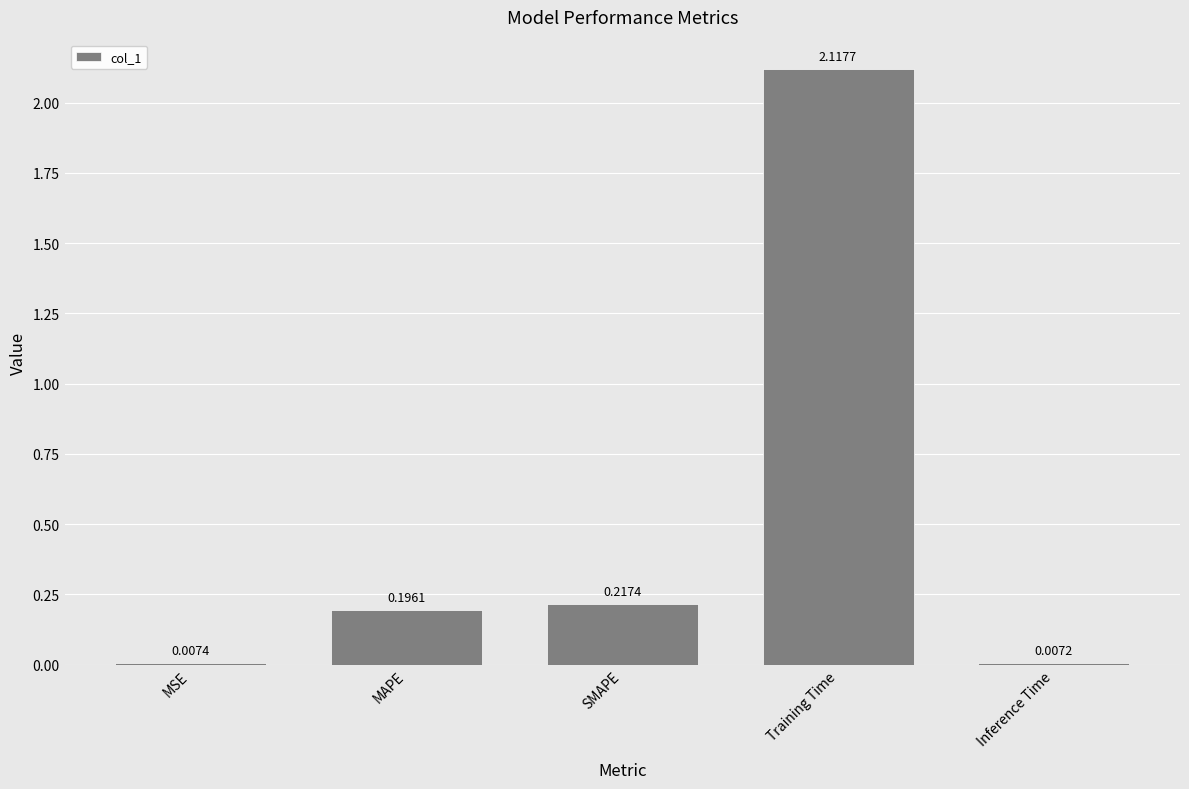

The chart shows a value of 0.6 at Training Time. True or false?

False